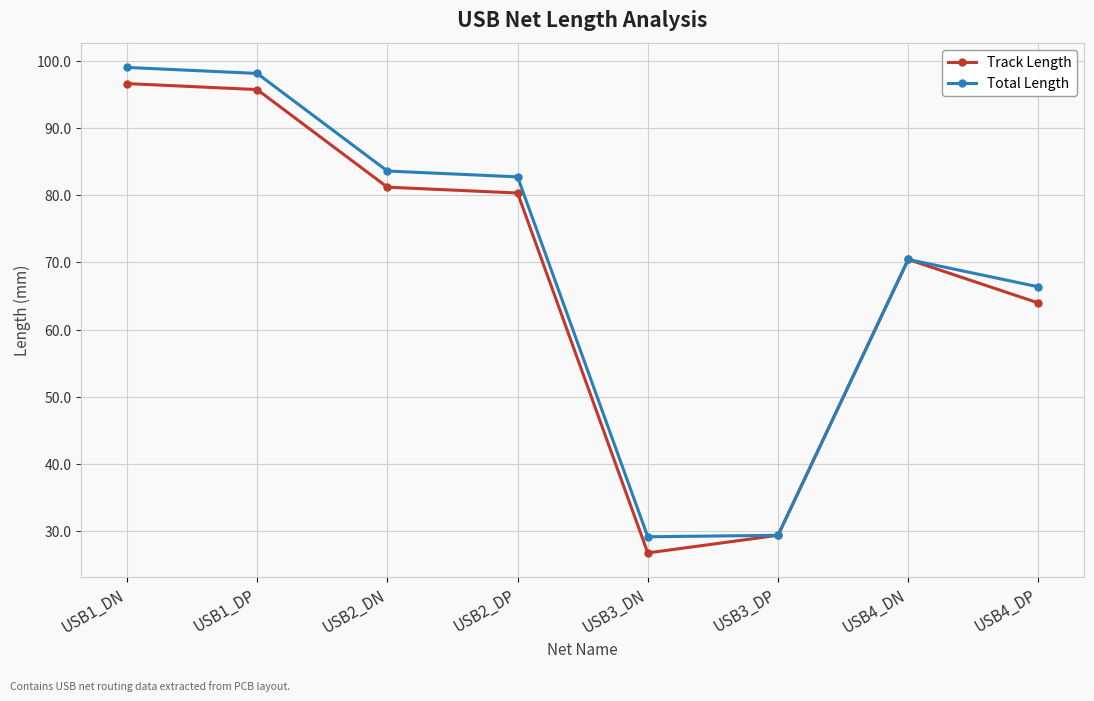

List the series in order of their overall mean, highest first.

Total Length, Track Length